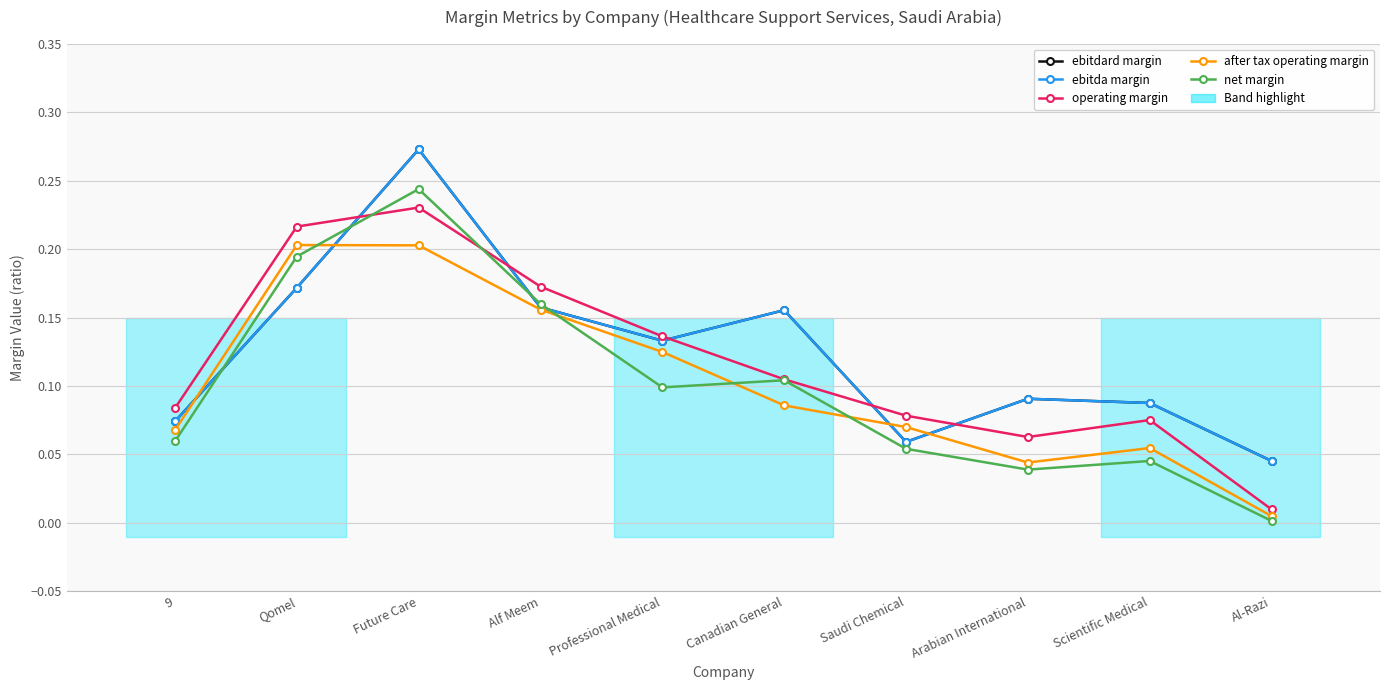

At which category does after tax operating margin reach its first local peak?

Qomel